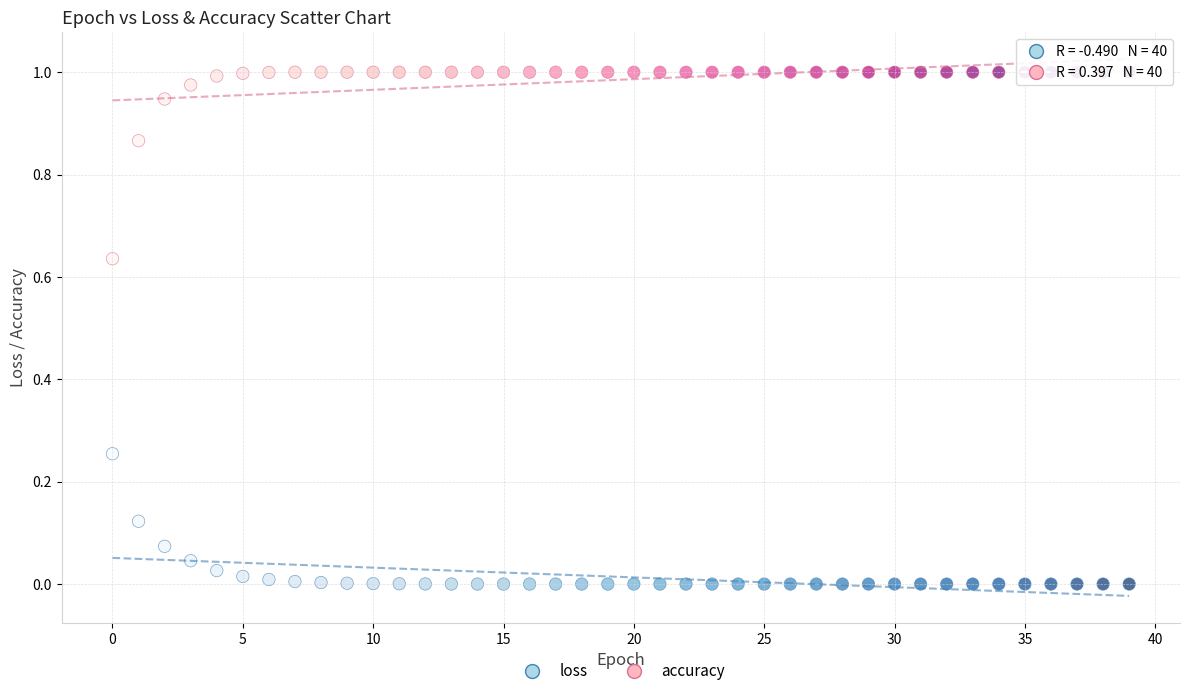

Which series reaches the minimum Y coordinate?

loss